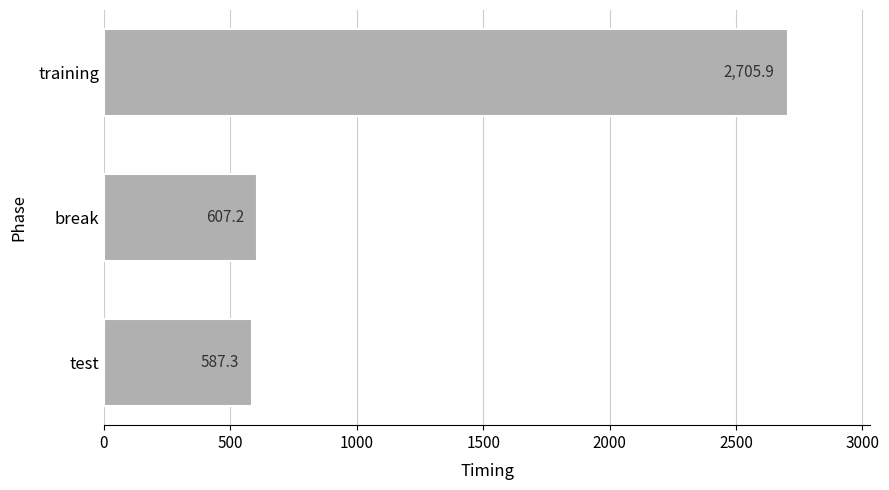

The chart shows a value of 607.2 at break. True or false?

True